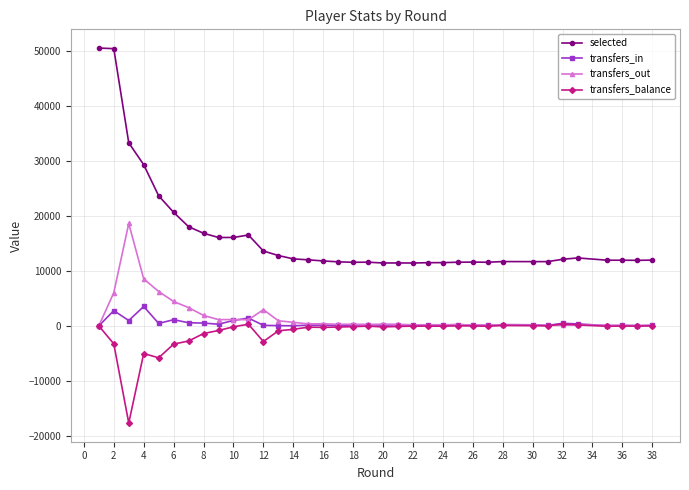

True or false: selected and transfers_in cross at least once.

False